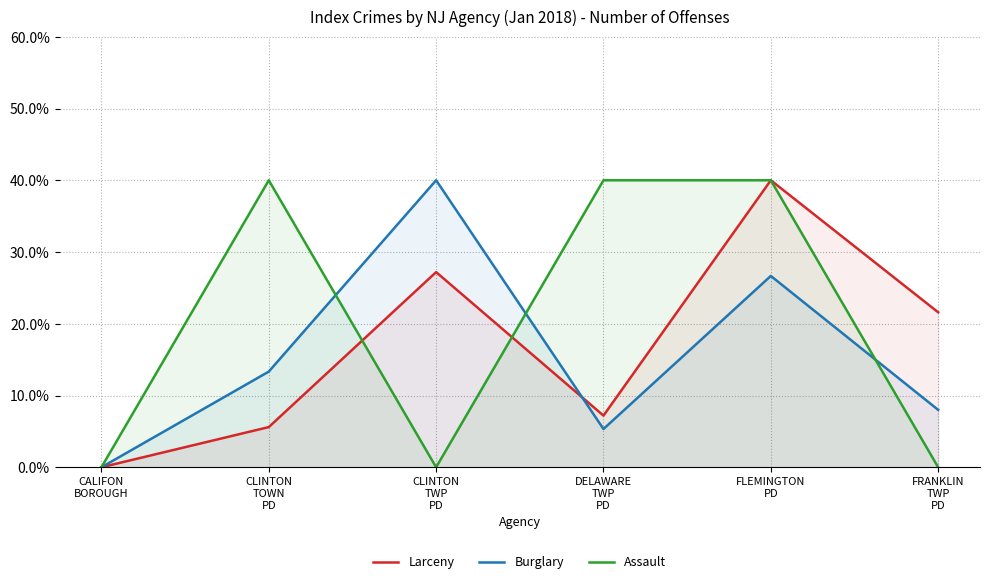

Reading left to right, transcribe all the data shown in this chart.

Larceny: CALIFON
BOROUGH=0.0	CLINTON
TOWN
PD=5.6	CLINTON
TWP
PD=27.2	DELAWARE
TWP
PD=7.2	FLEMINGTON
PD=40.0	FRANKLIN
TWP
PD=21.6
Burglary: CALIFON
BOROUGH=0.0	CLINTON
TOWN
PD=13.3	CLINTON
TWP
PD=40.0	DELAWARE
TWP
PD=5.3	FLEMINGTON
PD=26.7	FRANKLIN
TWP
PD=8.0
Assault: CALIFON
BOROUGH=0.0	CLINTON
TOWN
PD=40.0	CLINTON
TWP
PD=0.0	DELAWARE
TWP
PD=40.0	FLEMINGTON
PD=40.0	FRANKLIN
TWP
PD=0.0